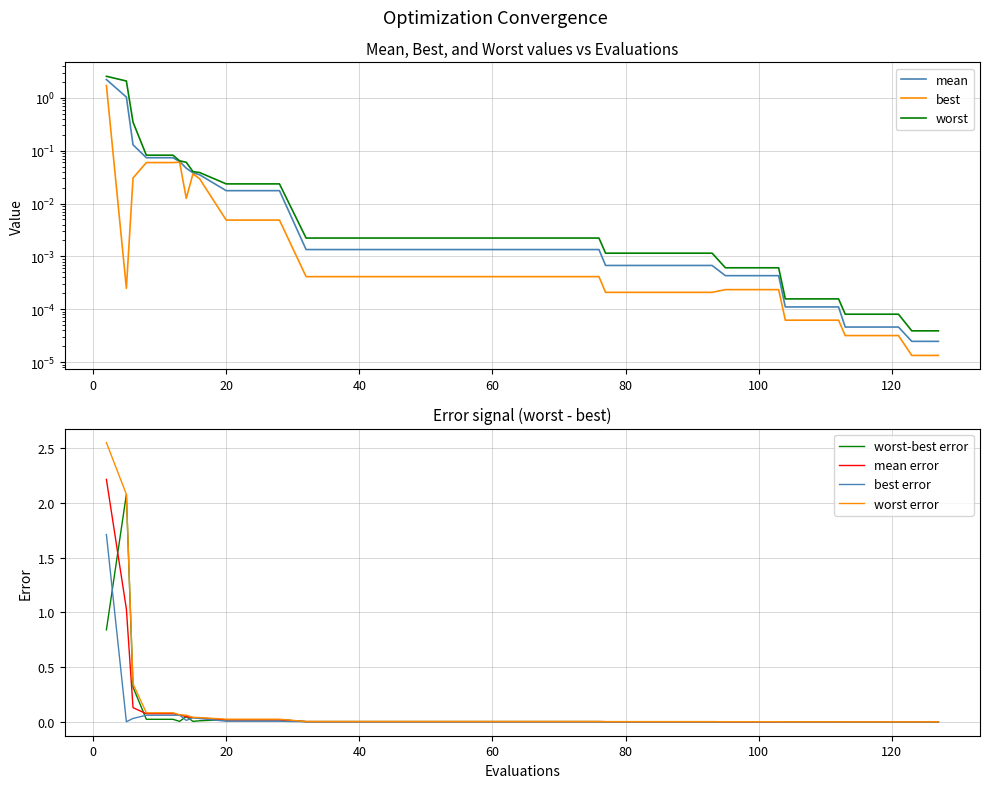

Reading right to left, list all the values displayed in this chart.

mean: 127=0.0	123=0.0	121=0.0	117=0.0	113=0.0	112=0.0	108=0.0	104=0.0	103=0.0	99=0.0	95=0.0	93=0.0	89=0.0	85=0.0	81=0.0	77=0.0	76=0.0	72=0.0	68=0.0	64=0.0	60=0.0	56=0.0	52=0.0	48=0.0	44=0.0	40=0.0	36=0.0	32=0.0	28=0.0	24=0.0	20=0.0	16=0.0	15=0.0	14=0.0	13=0.1	12=0.1	8=0.1	6=0.1	5=1.0	2=2.2
best: 127=0.0	123=0.0	121=0.0	117=0.0	113=0.0	112=0.0	108=0.0	104=0.0	103=0.0	99=0.0	95=0.0	93=0.0	89=0.0	85=0.0	81=0.0	77=0.0	76=0.0	72=0.0	68=0.0	64=0.0	60=0.0	56=0.0	52=0.0	48=0.0	44=0.0	40=0.0	36=0.0	32=0.0	28=0.0	24=0.0	20=0.0	16=0.0	15=0.0	14=0.0	13=0.1	12=0.1	8=0.1	6=0.0	5=0.0	2=1.7
worst: 127=0.0	123=0.0	121=0.0	117=0.0	113=0.0	112=0.0	108=0.0	104=0.0	103=0.0	99=0.0	95=0.0	93=0.0	89=0.0	85=0.0	81=0.0	77=0.0	76=0.0	72=0.0	68=0.0	64=0.0	60=0.0	56=0.0	52=0.0	48=0.0	44=0.0	40=0.0	36=0.0	32=0.0	28=0.0	24=0.0	20=0.0	16=0.0	15=0.0	14=0.1	13=0.1	12=0.1	8=0.1	6=0.3	5=2.1	2=2.5